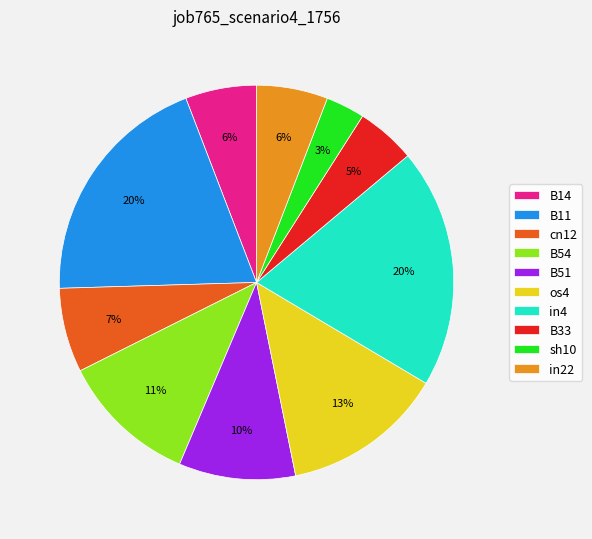

Is the sum of in22 and cn12 greater than half?

No